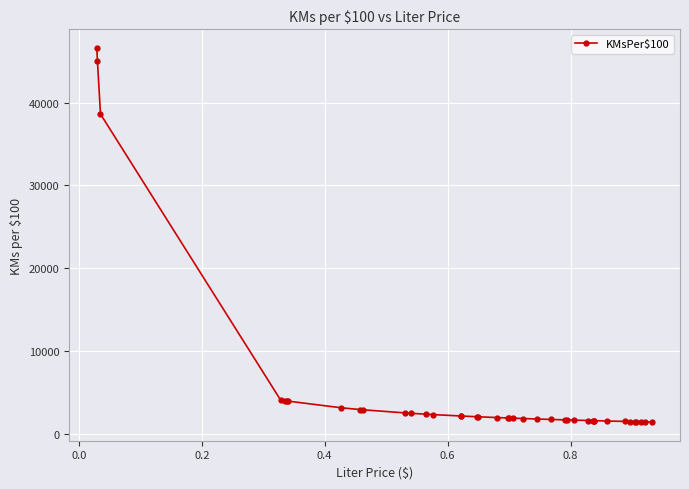

What is the average value?

5260.9